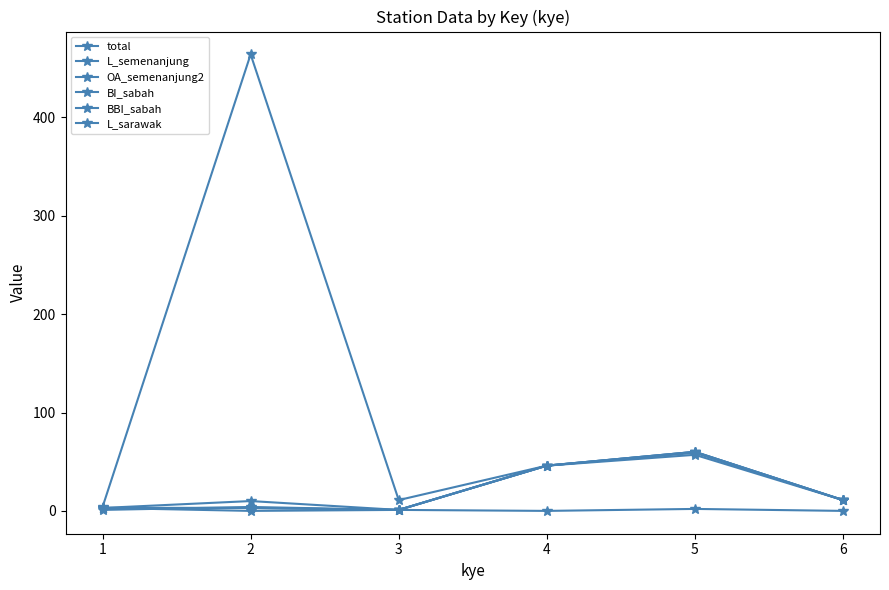

How many lines are shown in the chart?

6